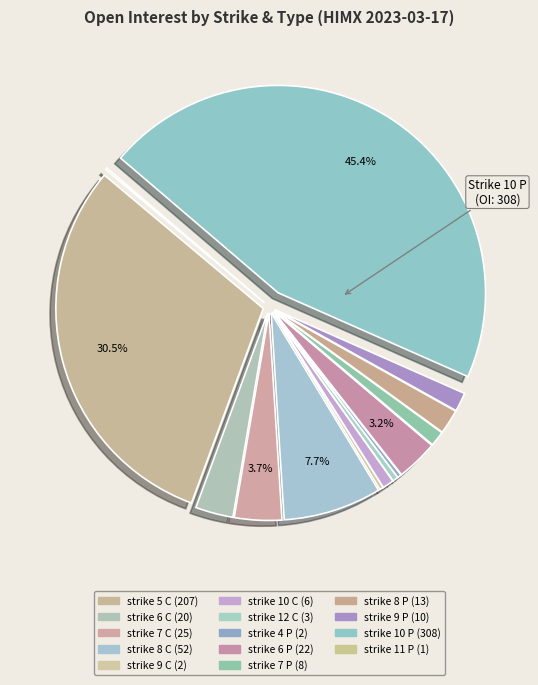

What is the smallest slice in the pie chart?

strike 11 P